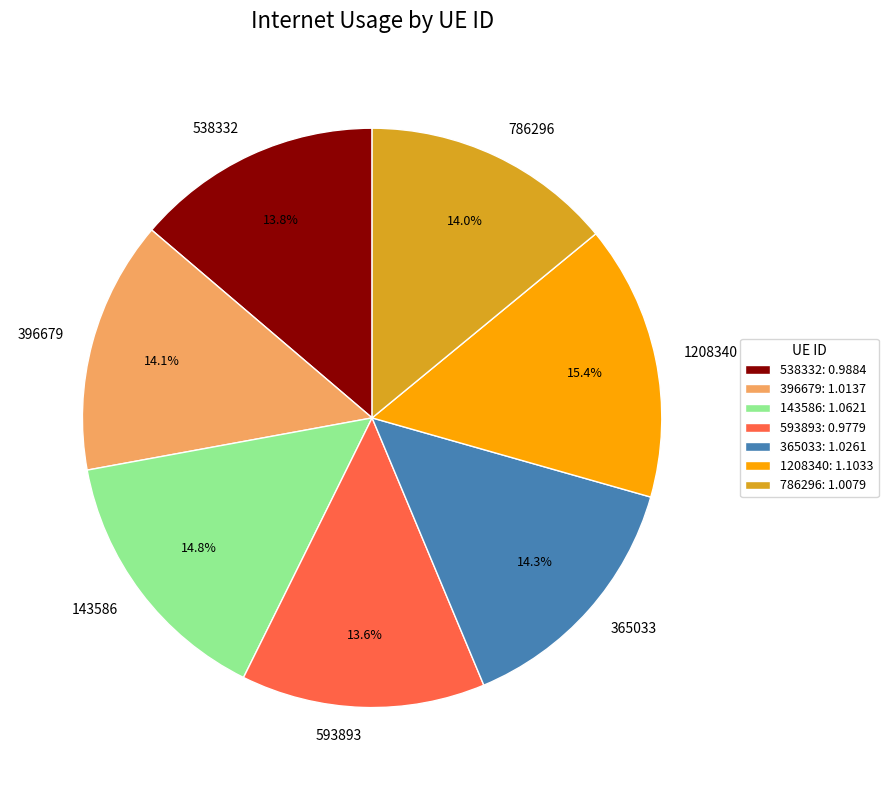

To the nearest percent, what percentage of the pie is 143586?

15%